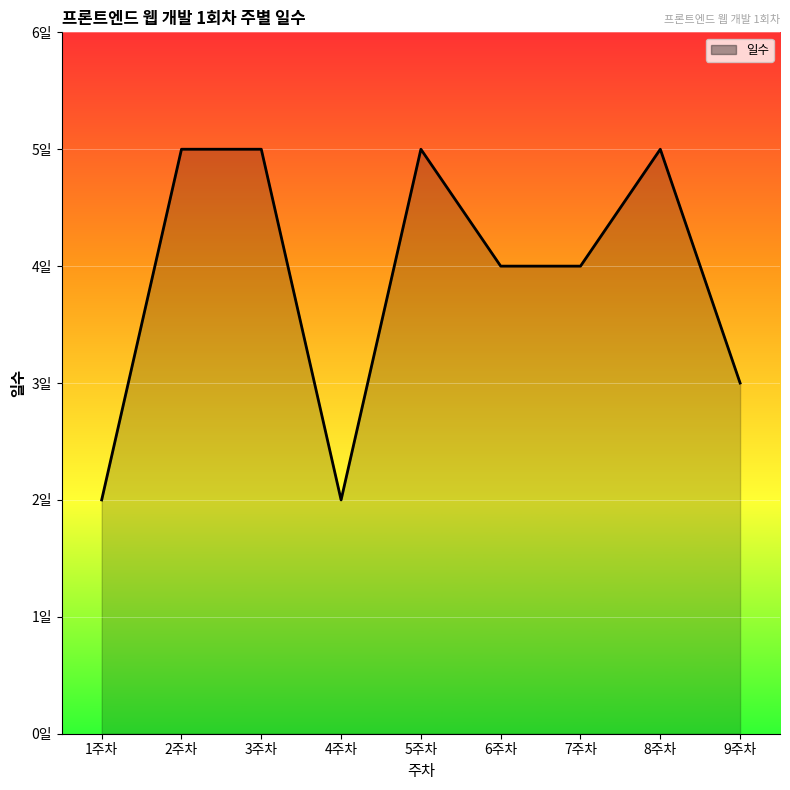

Between 1주차 and 5주차, which is larger?

5주차